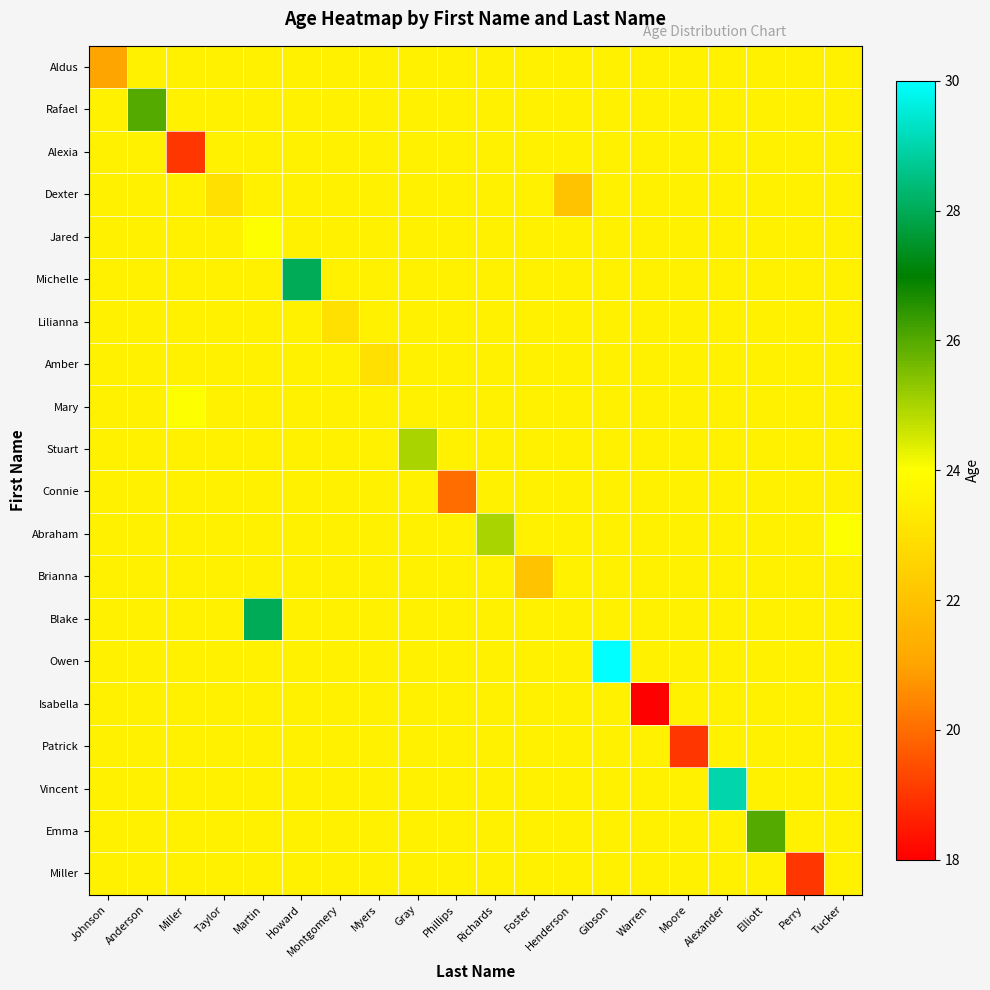

What is the greatest value displayed?

30.0